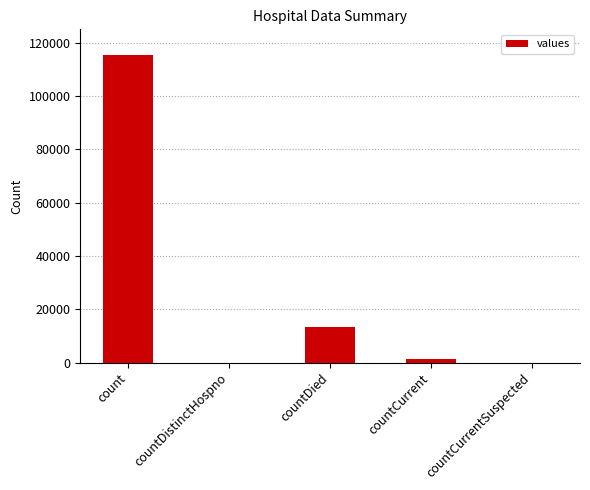

Are the bars grouped side by side (vs. stacked)?

No